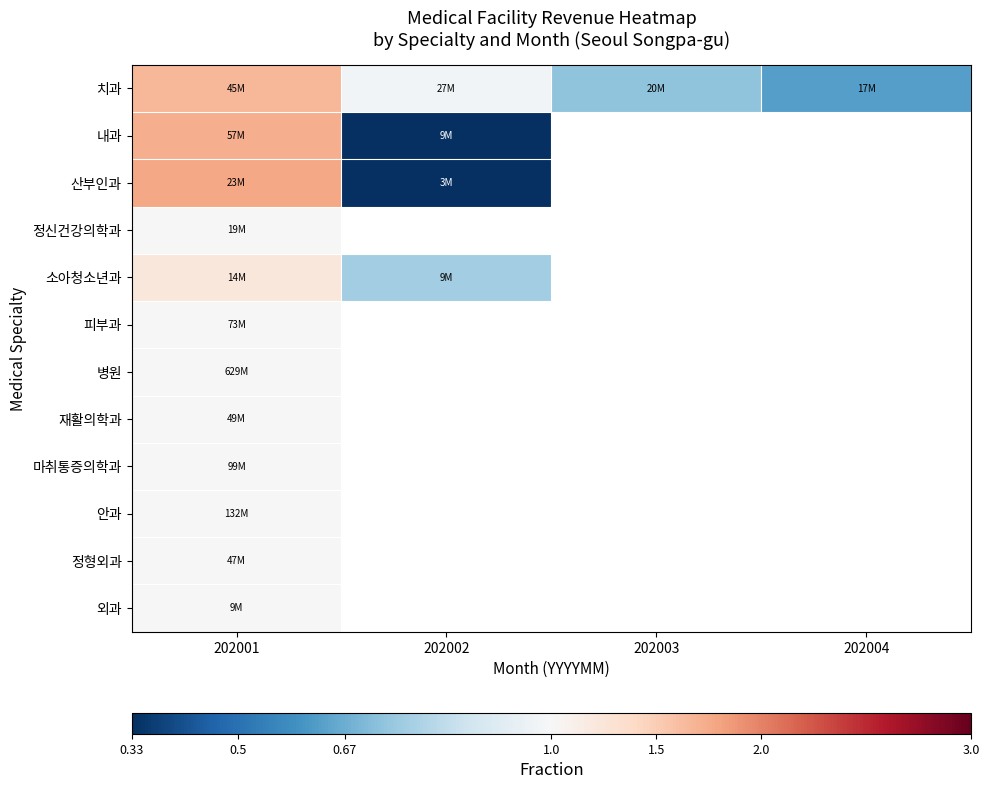

Which has a higher value, 202003 or 202001?

202001